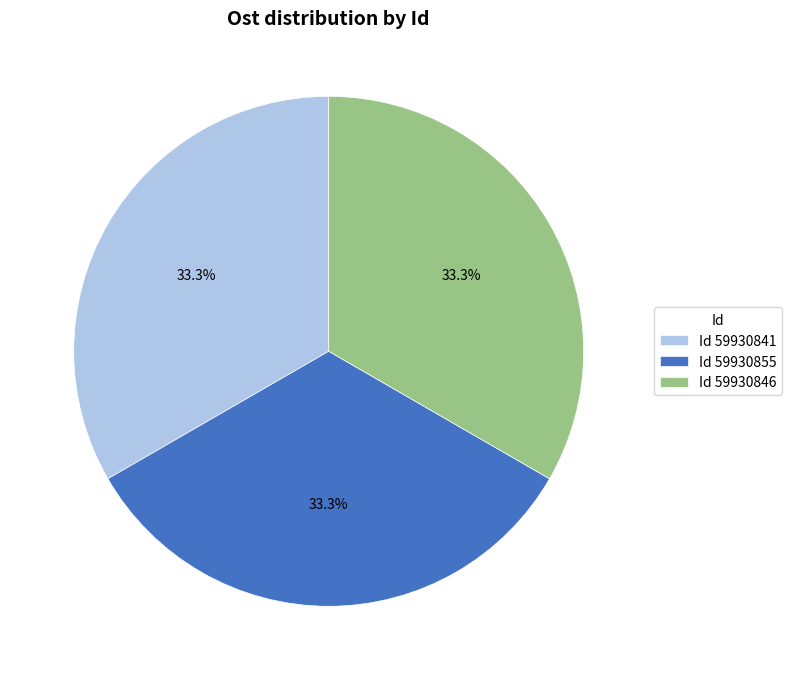

Does any single category account for the majority?

No